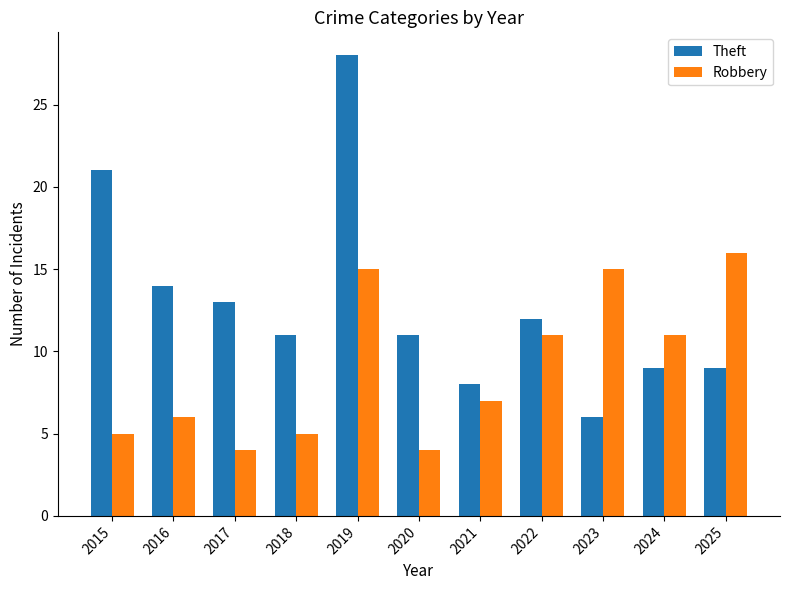

List the series in order of their peak value, lowest first.

Robbery, Theft